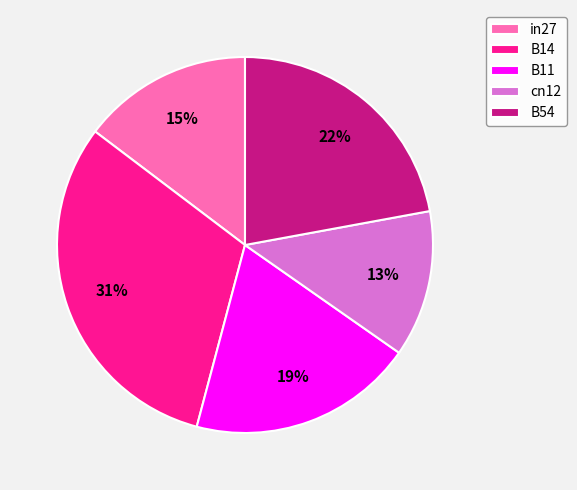

Between B11 and cn12, which is larger?

B11